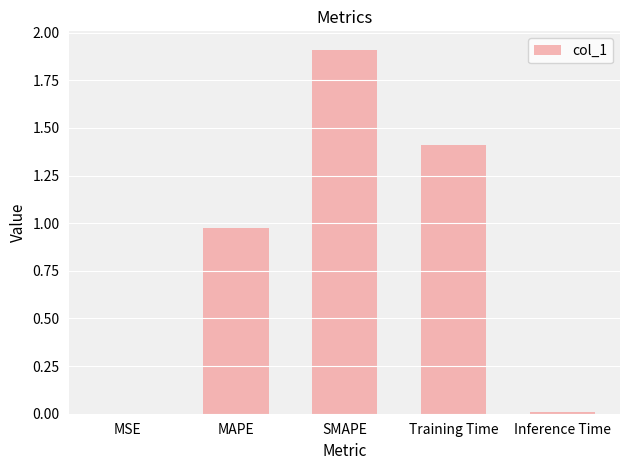

Does the chart contain stacked bars?

No